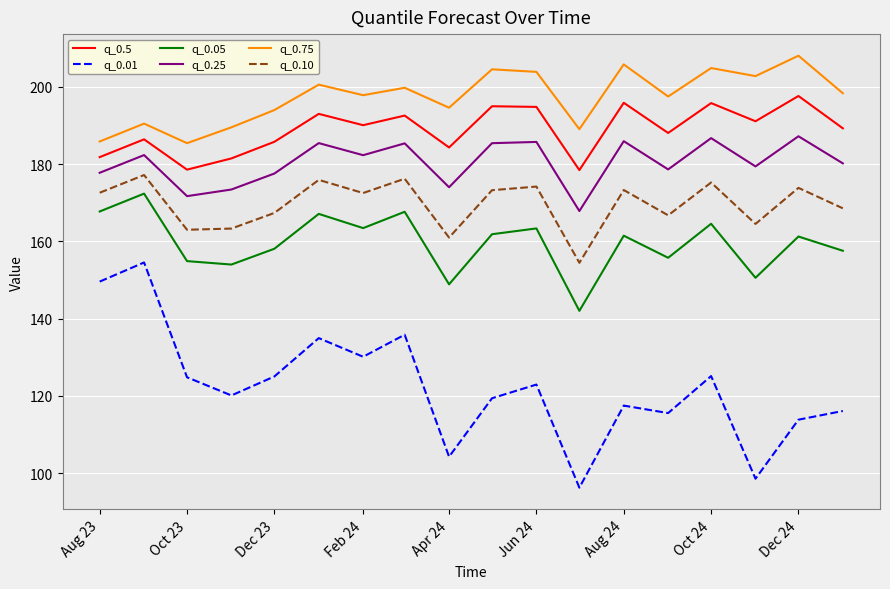

Rank the series by their maximum value, from highest to lowest.

q_0.75, q_0.5, q_0.25, q_0.10, q_0.05, q_0.01